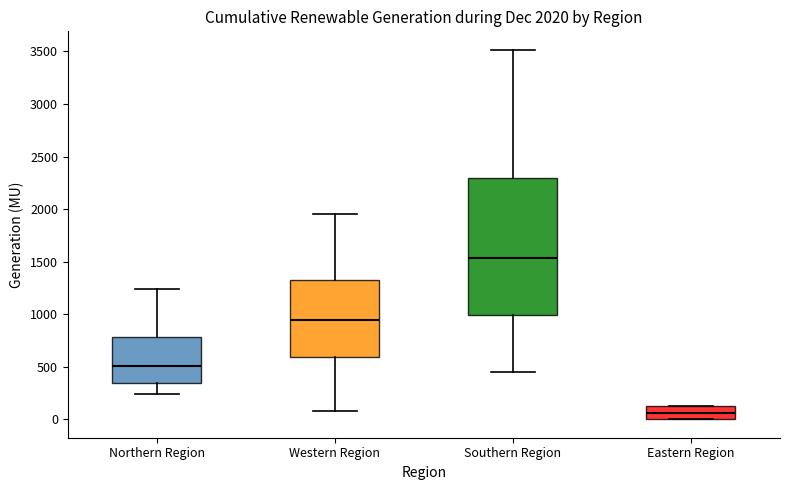

Comparing the boxes themselves (not the whiskers), which one is the tallest?

Southern Region